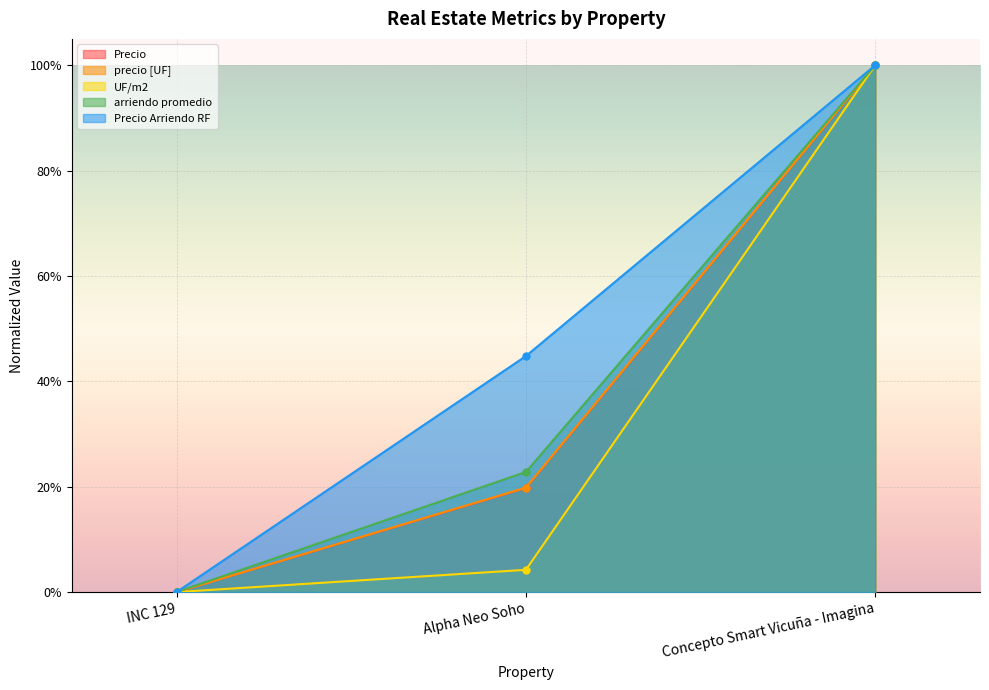

Reading left to right, list all the values displayed in this chart.

Precio: INC 129=0.0	Alpha Neo Soho=0.2	Concepto Smart Vicuña - Imagina=1.0
precio [UF]: INC 129=0.0	Alpha Neo Soho=0.2	Concepto Smart Vicuña - Imagina=1.0
UF/m2: INC 129=0.0	Alpha Neo Soho=0.0	Concepto Smart Vicuña - Imagina=1.0
arriendo promedio: INC 129=0.0	Alpha Neo Soho=0.2	Concepto Smart Vicuña - Imagina=1.0
Precio Arriendo RF: INC 129=0.0	Alpha Neo Soho=0.4	Concepto Smart Vicuña - Imagina=1.0